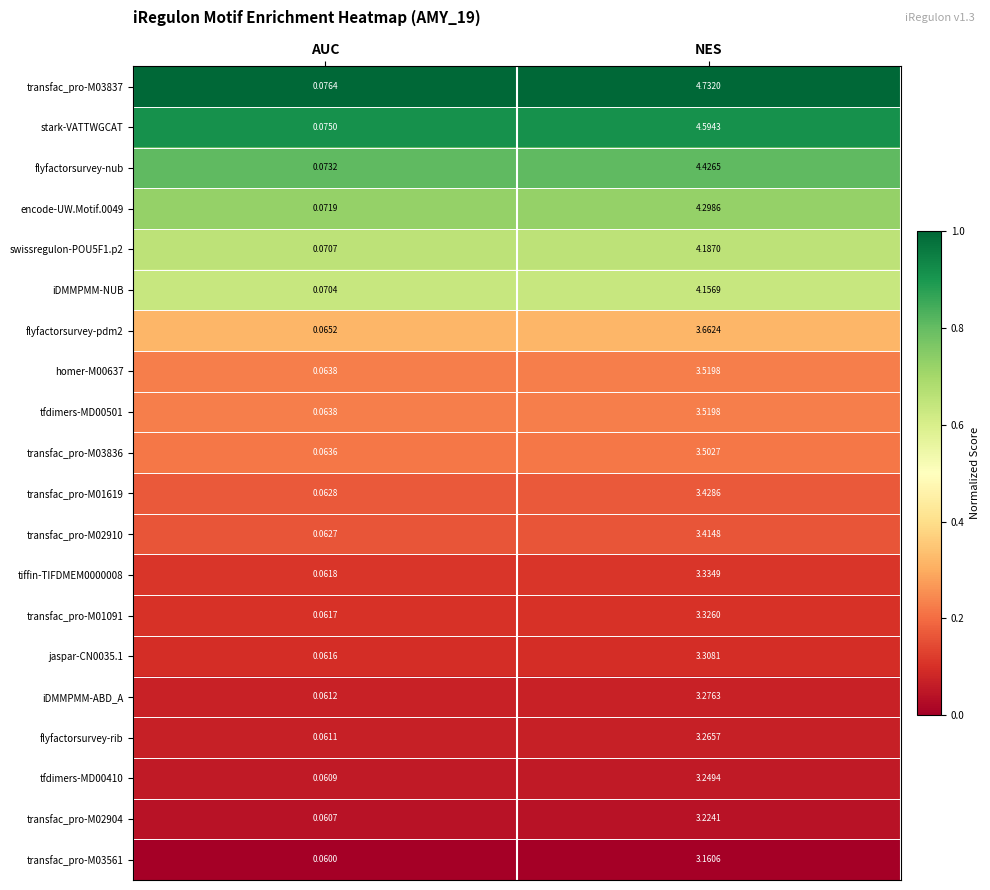

Rank the categories by swissregulon-POU5F1.p2 value from lowest to highest.

AUC, NES